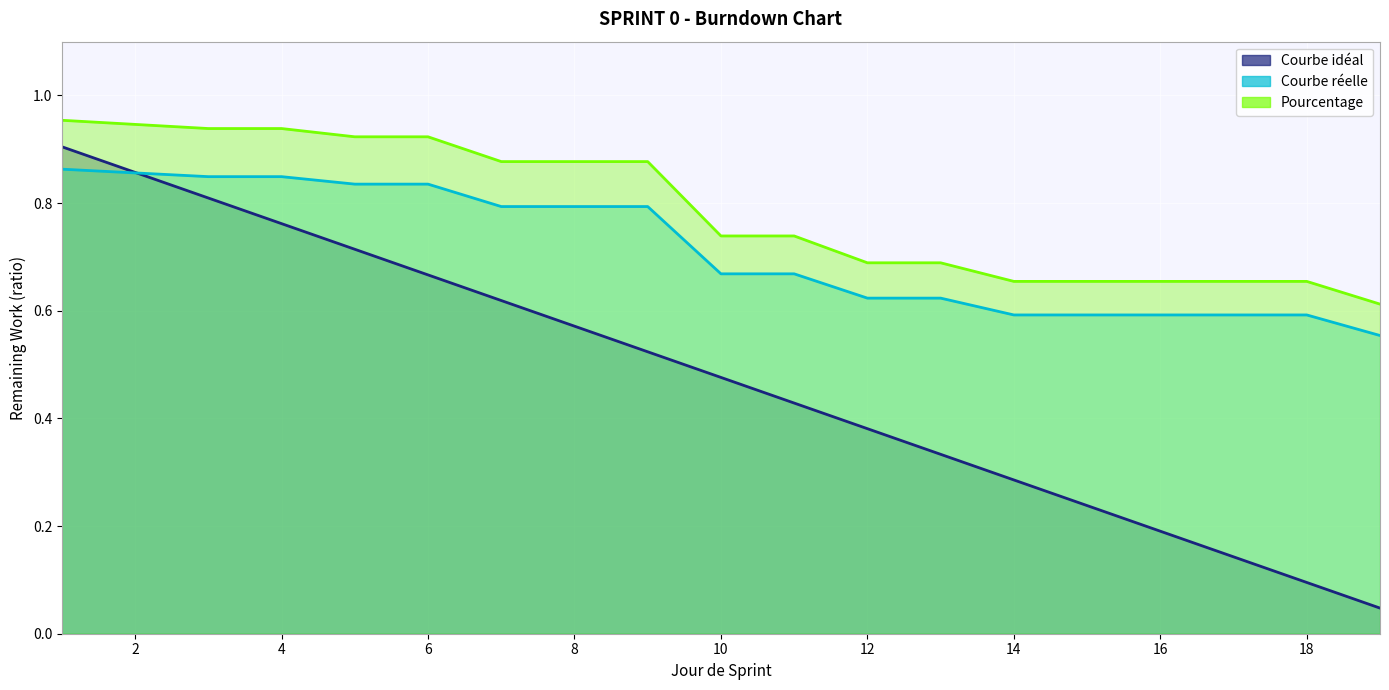

Which category has the highest value in the Pourcentage series?

1